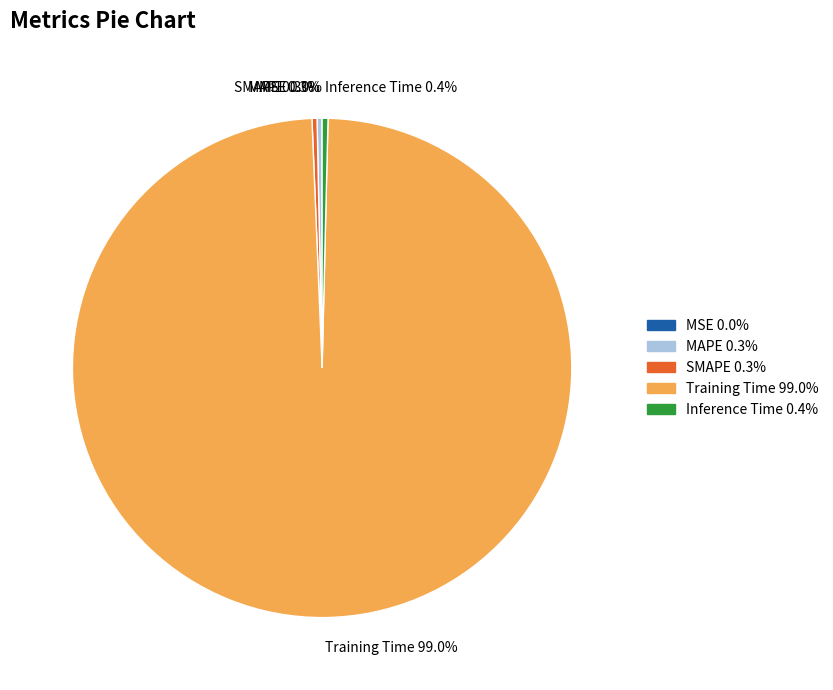

Which category has the biggest portion of the pie?

Training Time